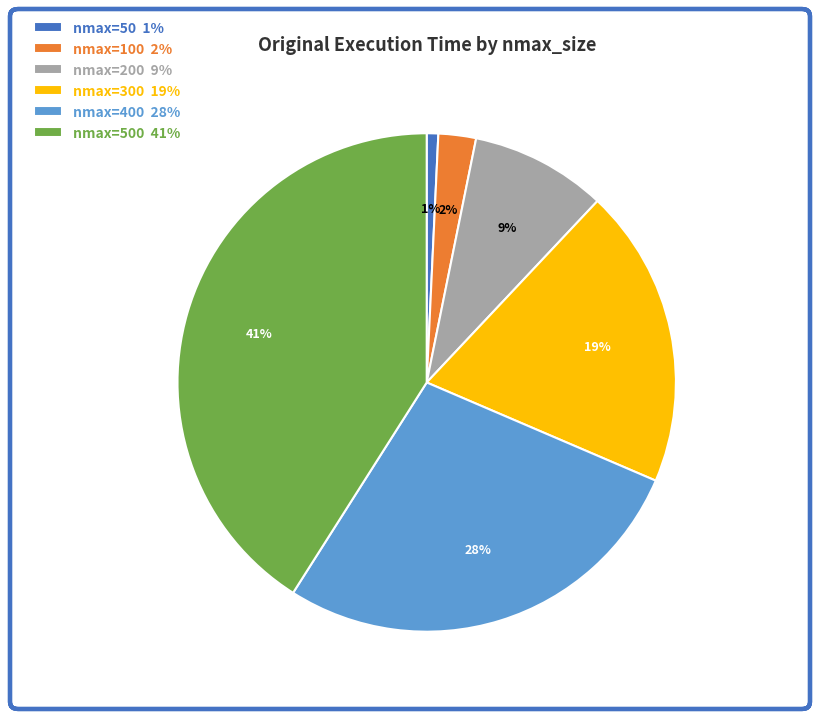

Does any single category account for the majority?

No